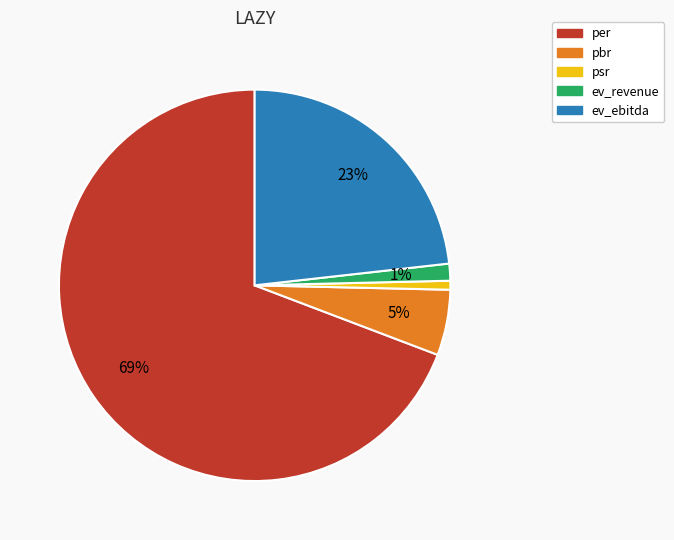

To the nearest percent, what is the average slice percentage?

20%